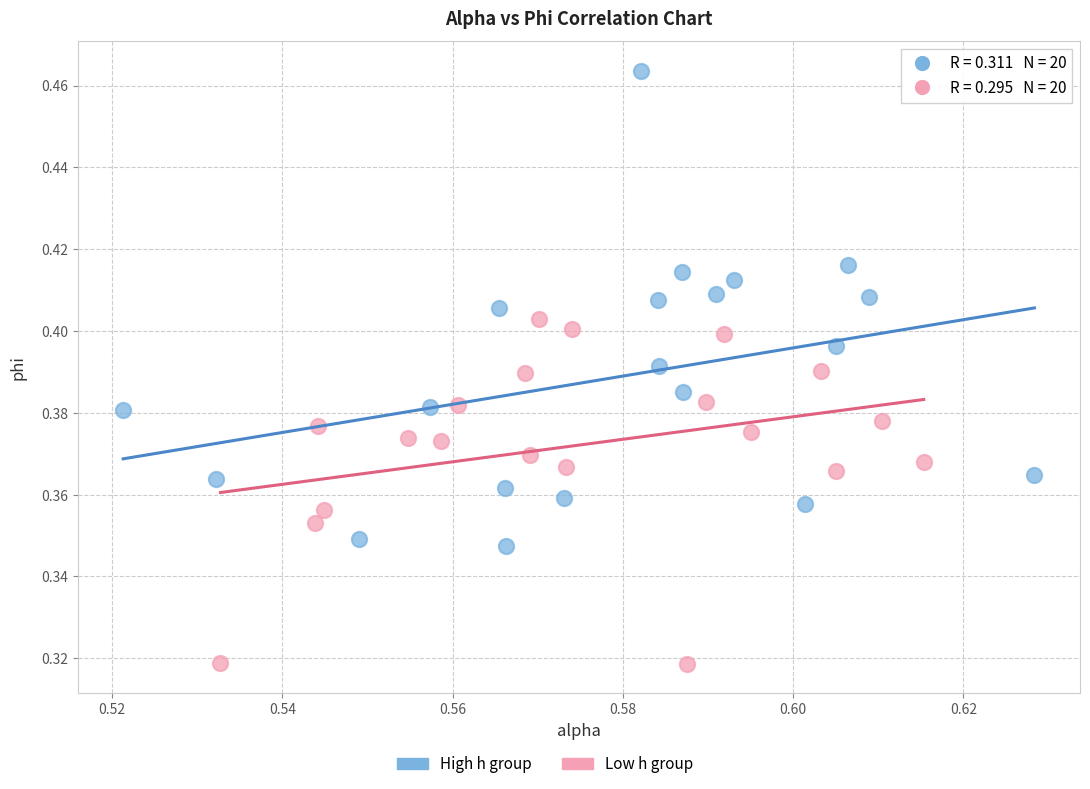

Which series contains the lowest Y value?

Low h group